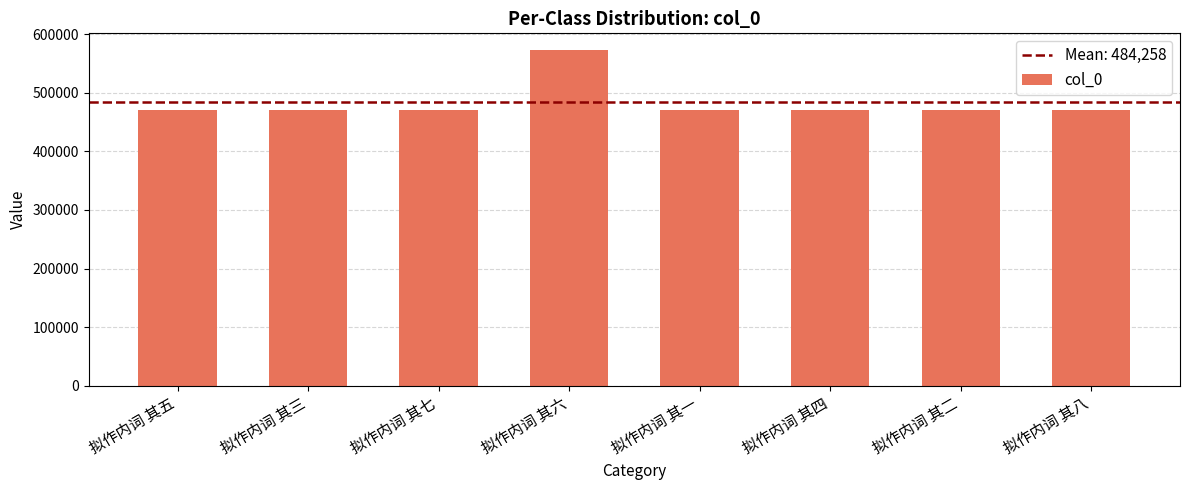

How many categories are shown in the chart?

8